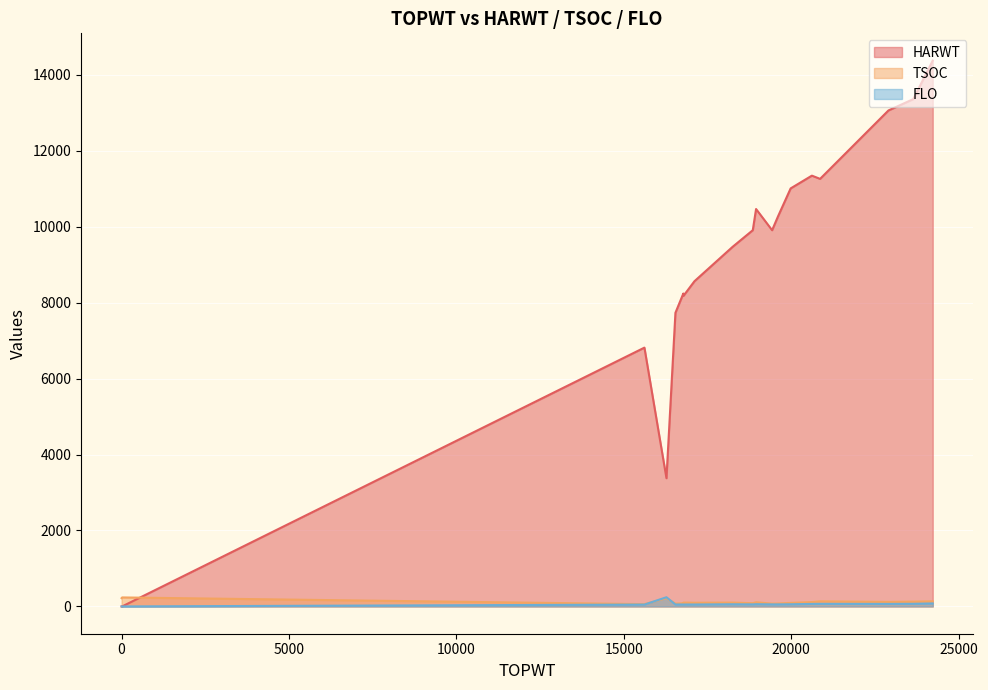

What is the difference between the maximum and second lowest values in the TSOC series?

163